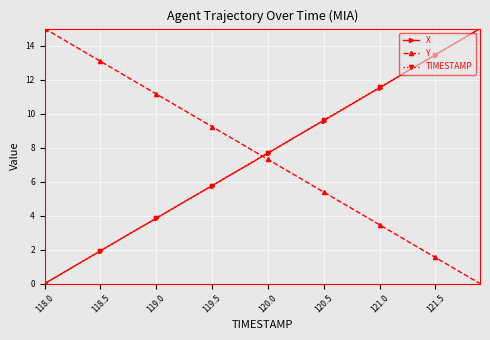

What is the value of the TIMESTAMP point at the 34th from the left?

12.7